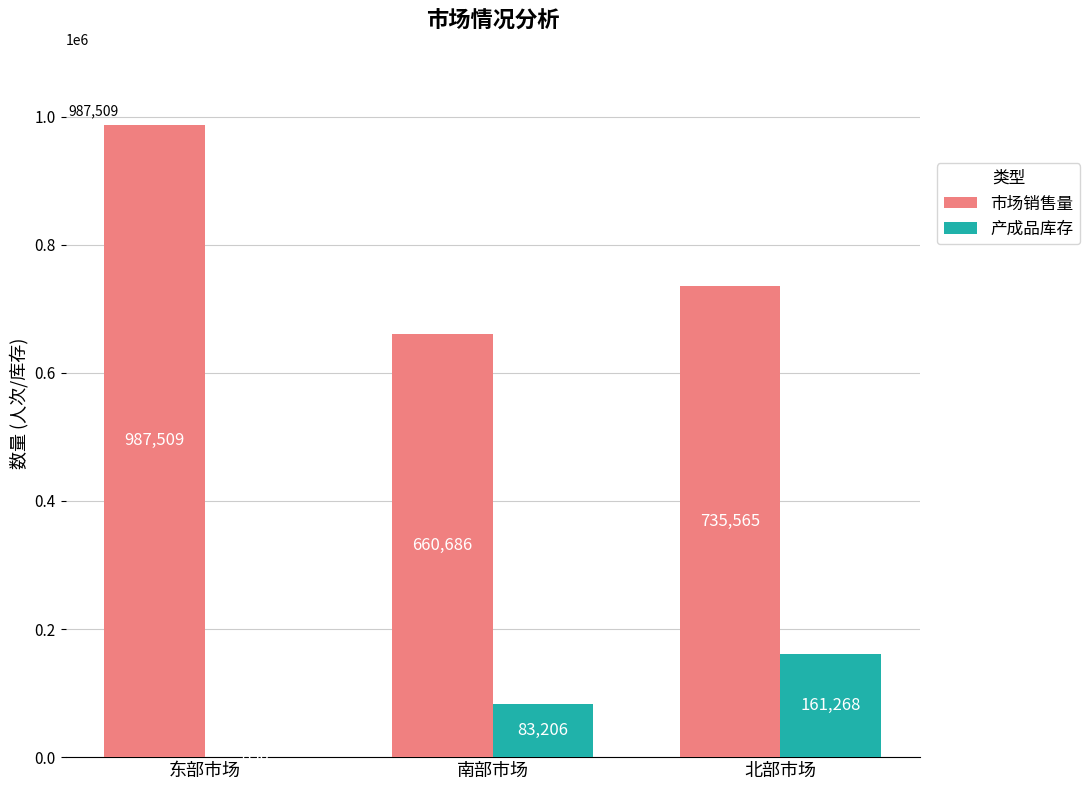

What is the total value across all series at 南部市场?

743892